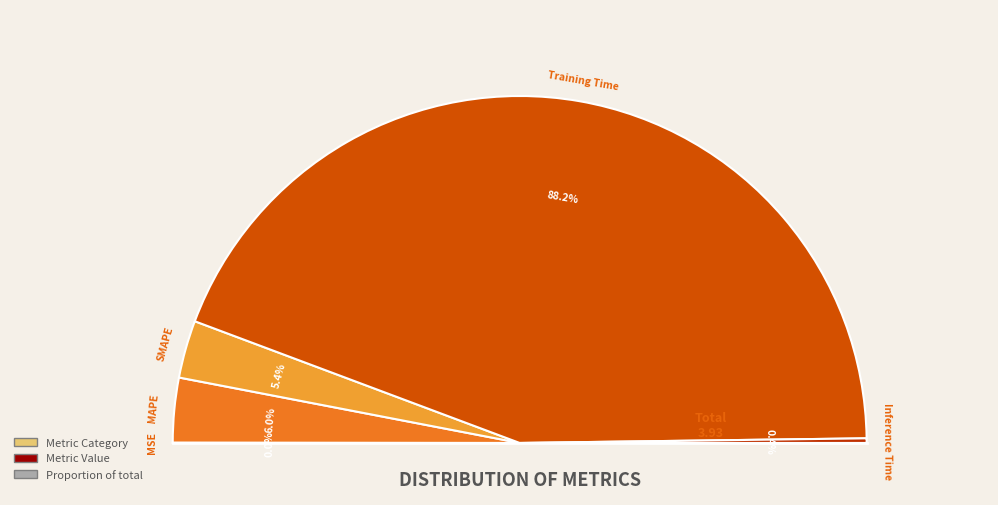

What is the total percentage of Inference Time and MSE?

0.5%